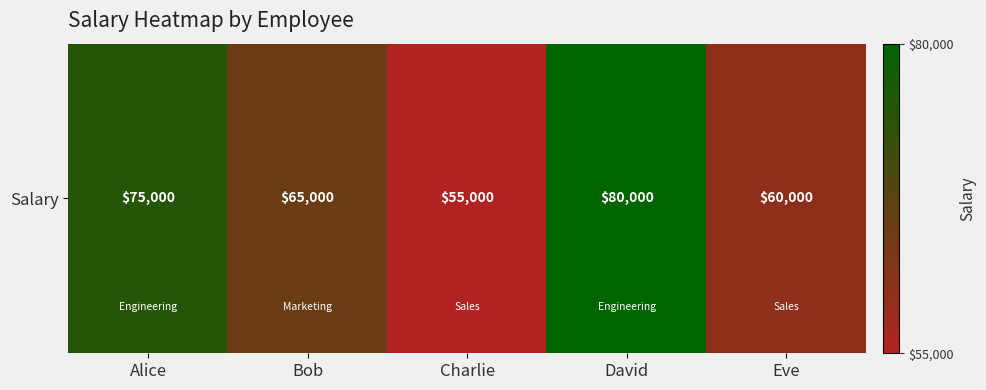

Which category has the highest value across all series?

David